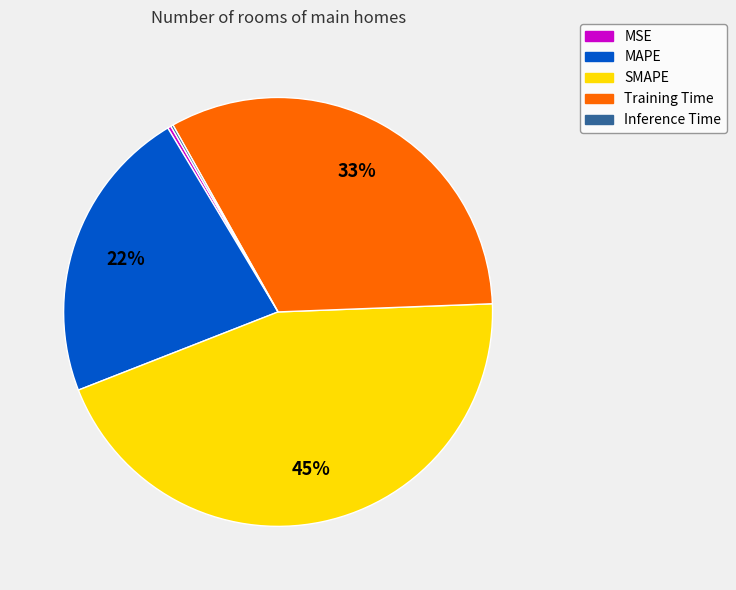

Which slice is the largest?

SMAPE